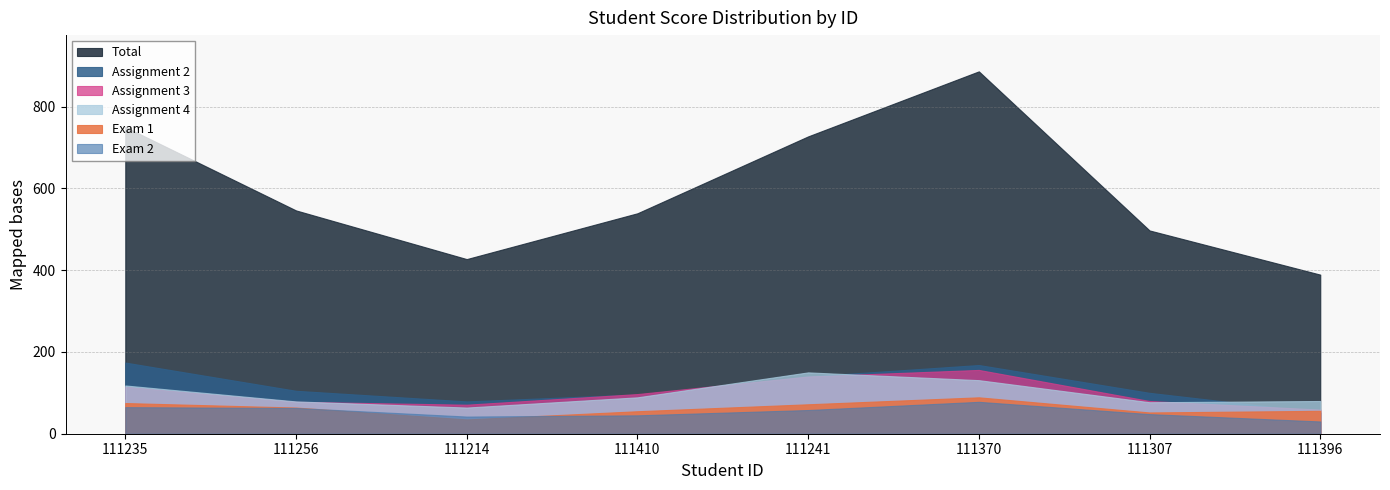

What is the difference between the highest and lowest values at 111214?

392